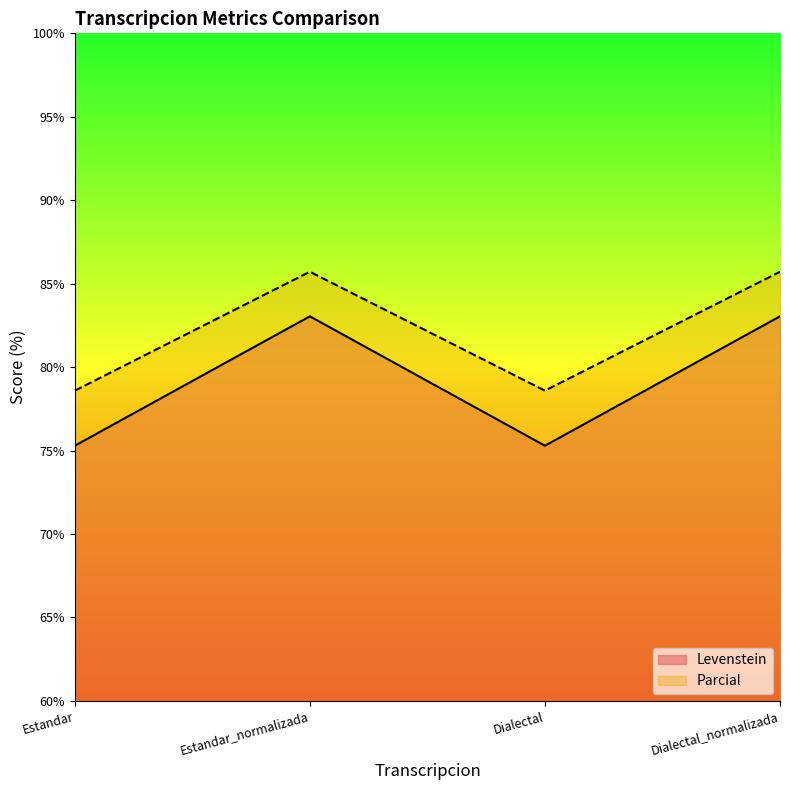

How many data points in Levenstein are above 83?

2